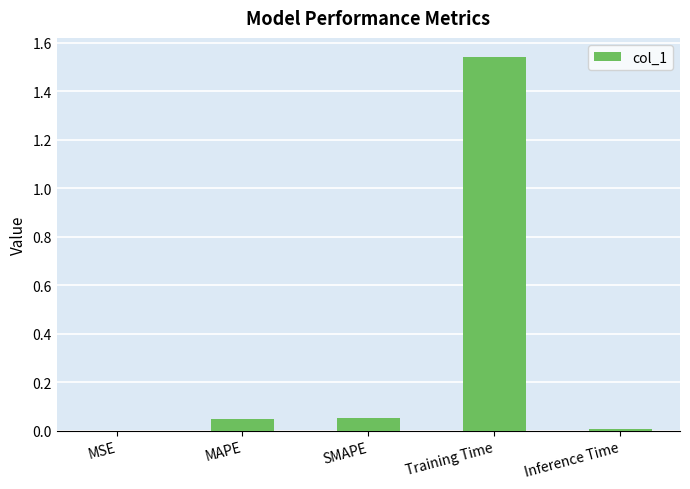

The value at Training Time is 2.6. True or false?

False